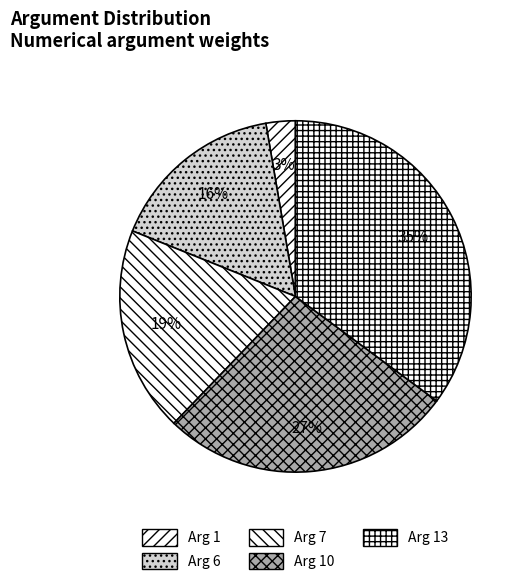

How many segments does this pie chart have?

5